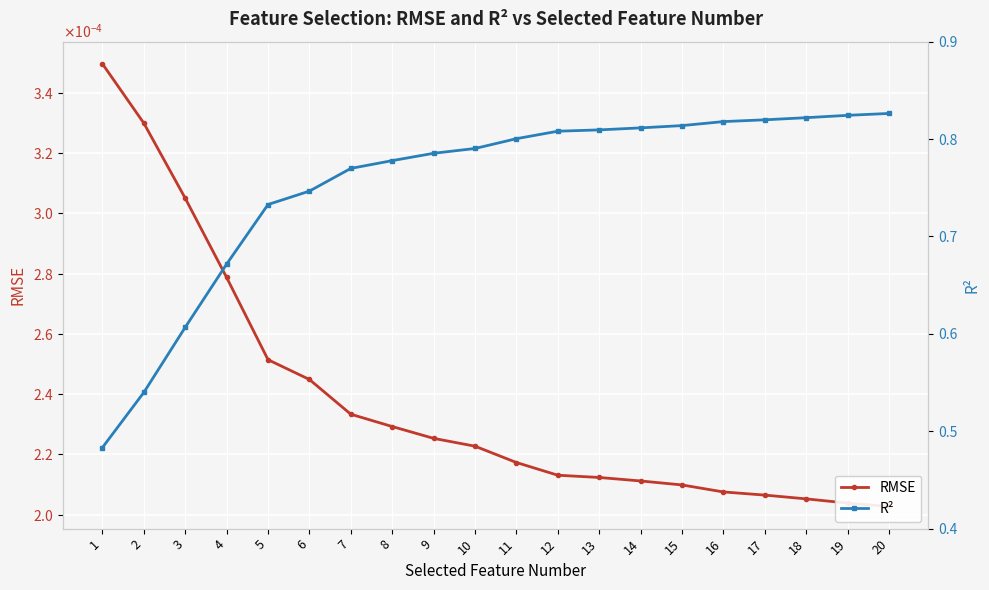

The R² series shows 0.6 at 3. True or false?

True